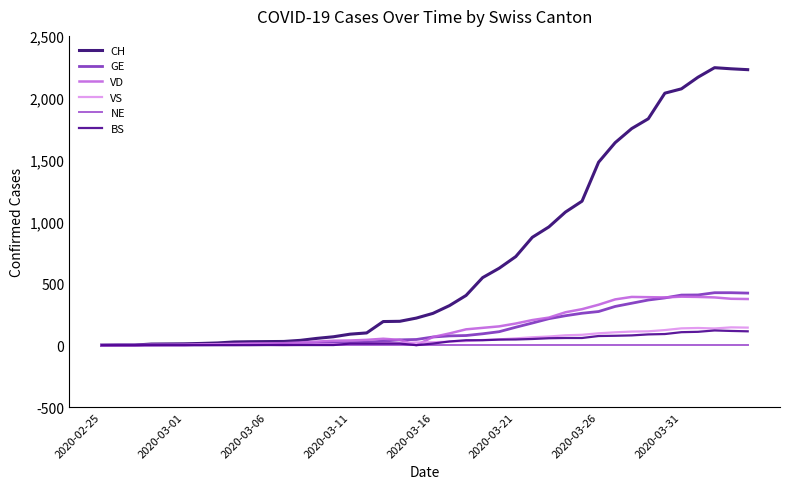

What is the difference between the maximum and minimum values in the VD series?

392